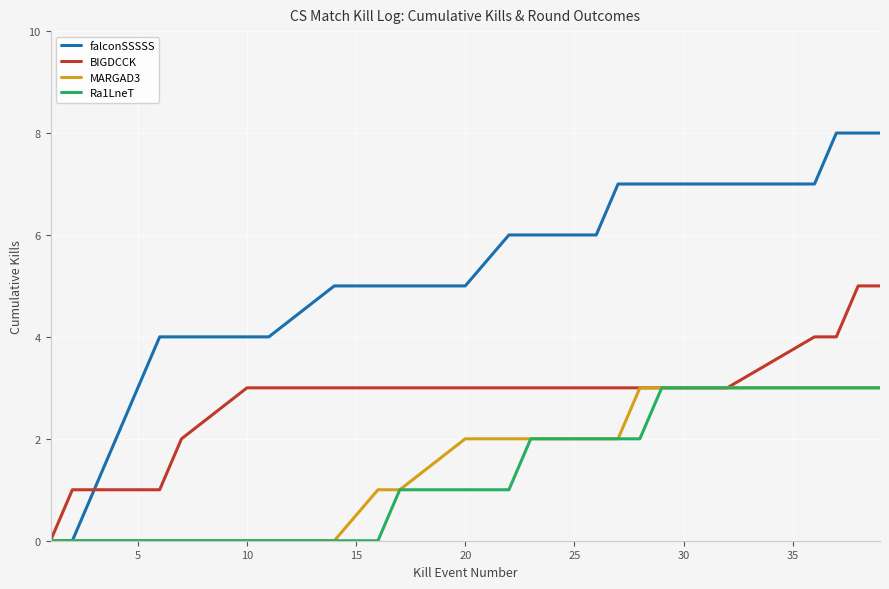

What is the maximum value shown in the chart?

8